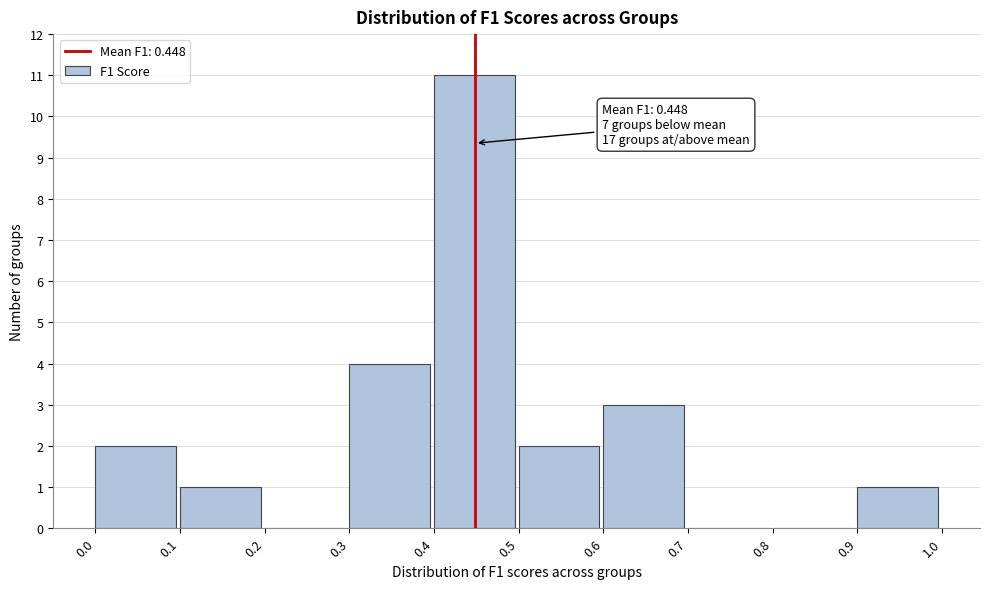

Which range on the x-axis has the tallest bar?

0.4 to 0.5